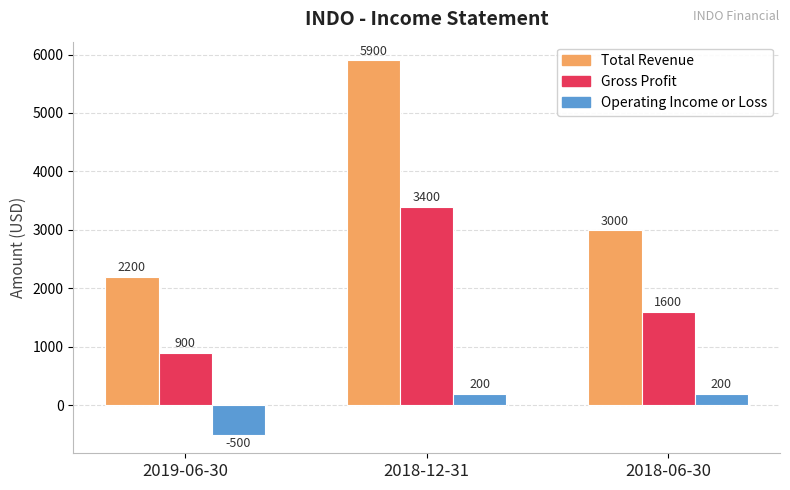

How many series are shown in this chart?

3